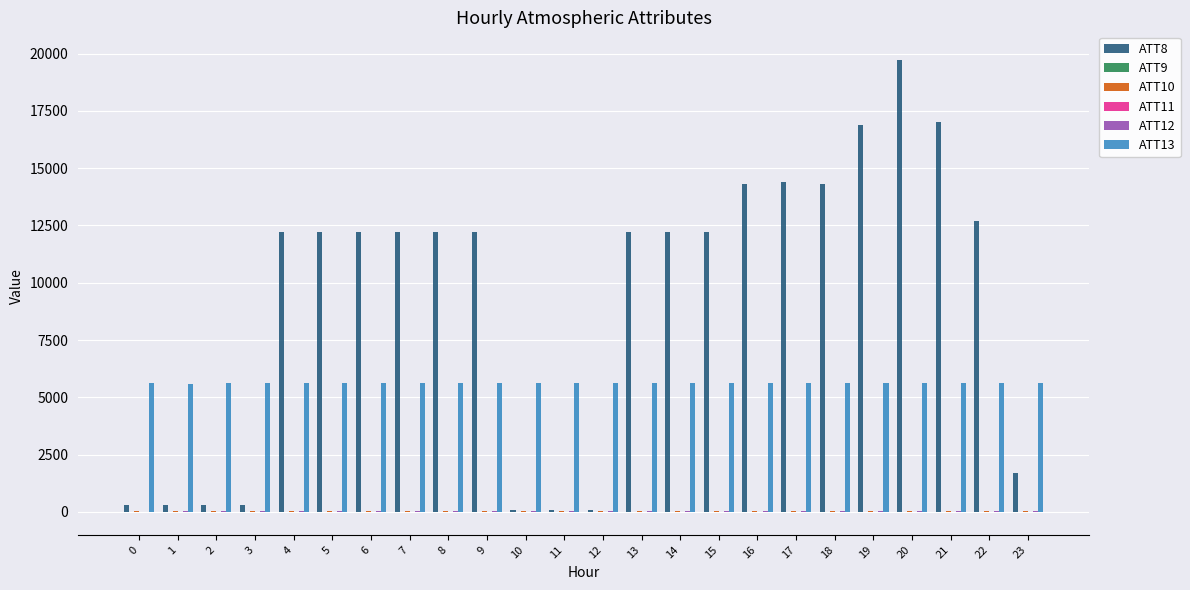

Is the value of ATT13 at 14 greater than the value of ATT8 at 0?

Yes